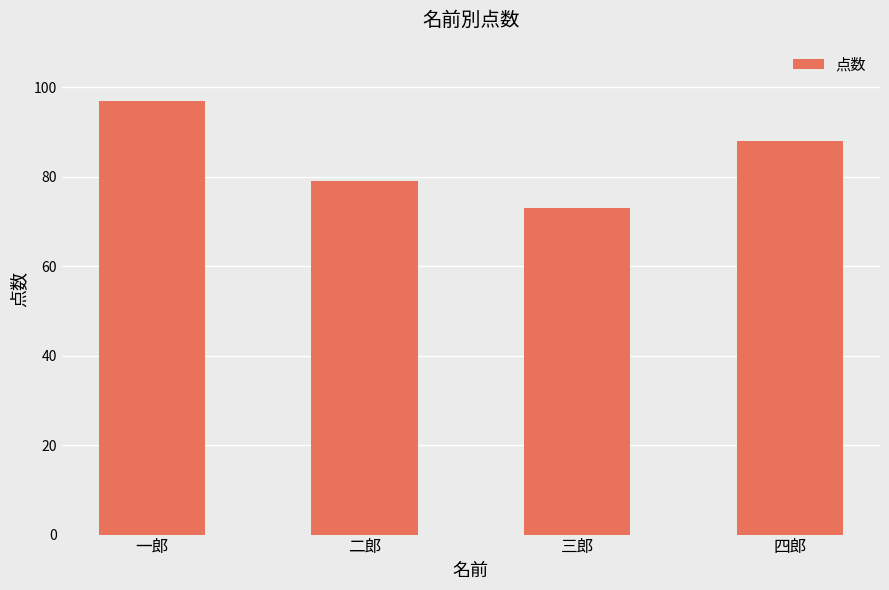

Between 四郎 and 三郎, which is larger?

四郎